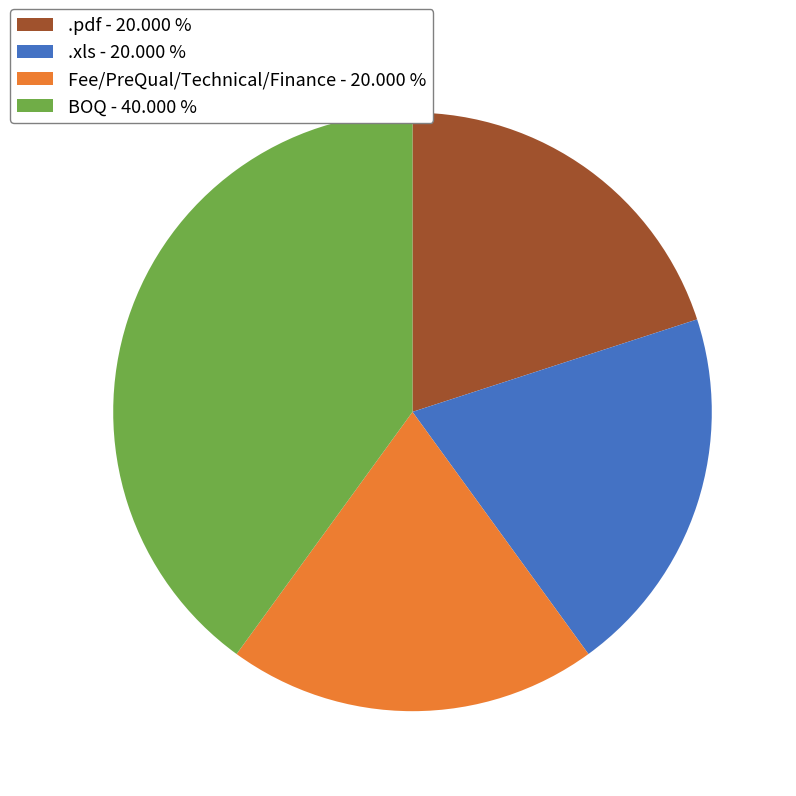

Is the sum of .pdf - 20.000 % and BOQ - 40.000 % greater than half?

Yes